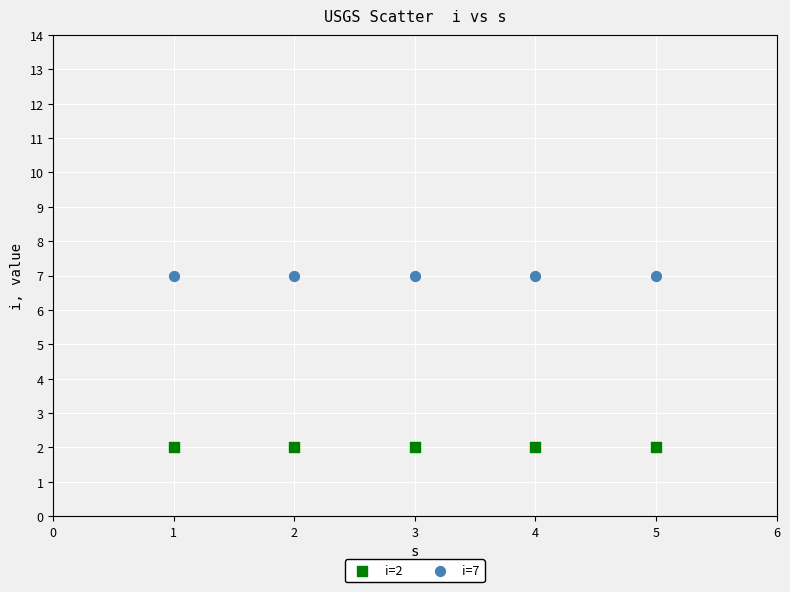

Across all data points, what is the average X value?

3